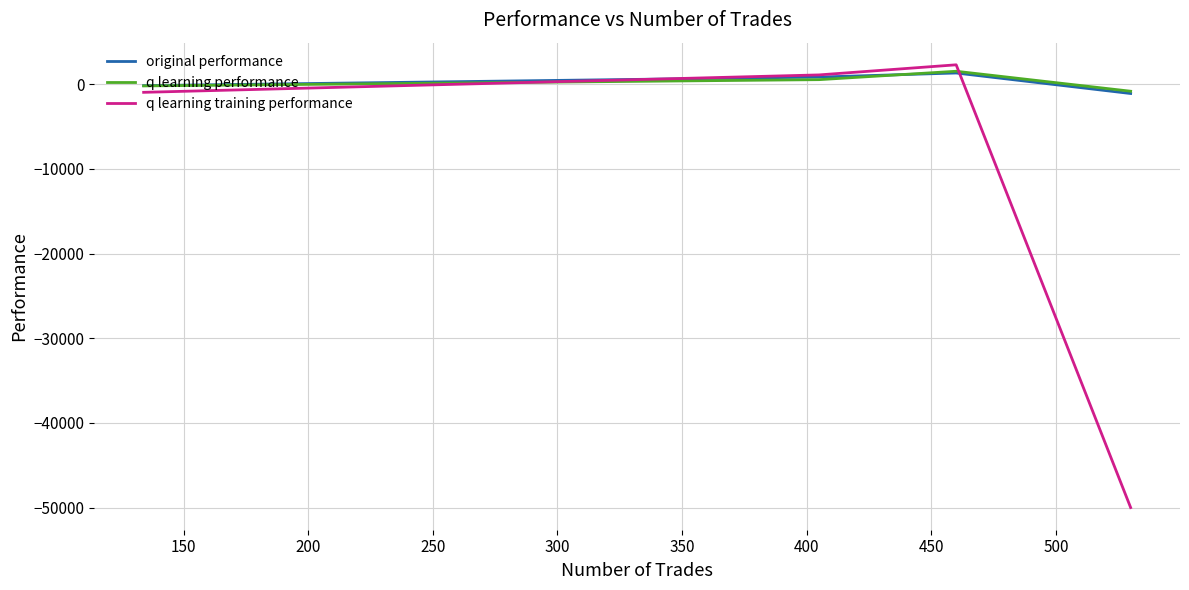

What is the greatest value displayed?

2285.8